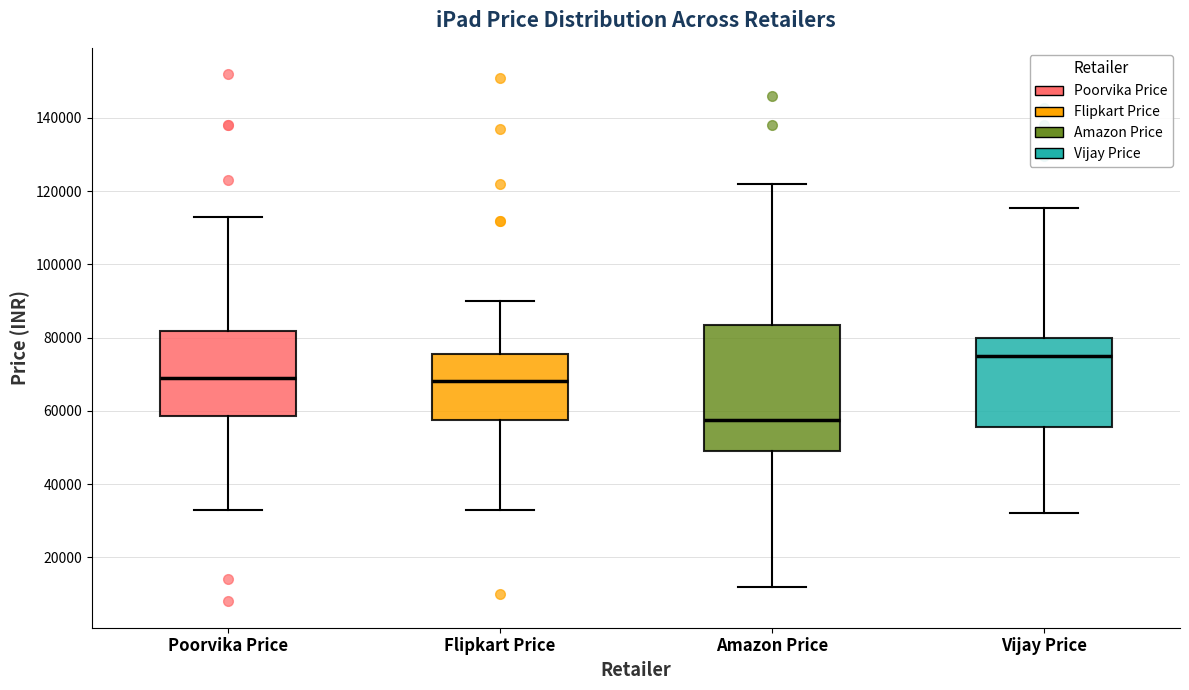

Which box has the lowest median line?

Amazon Price